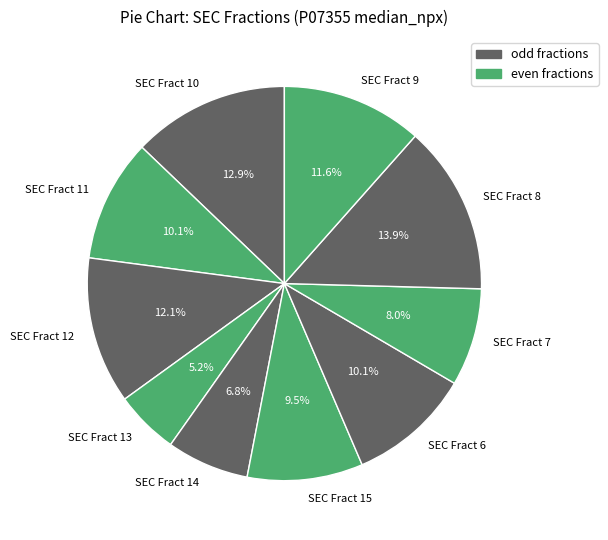

Does SEC Fract 6 account for over 50% of the chart?

No